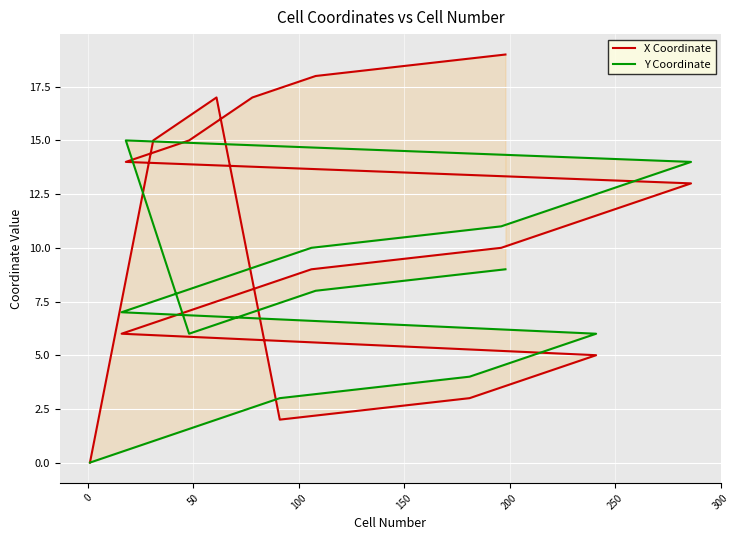

List the series in order of their peak value, highest first.

X Coordinate, Y Coordinate